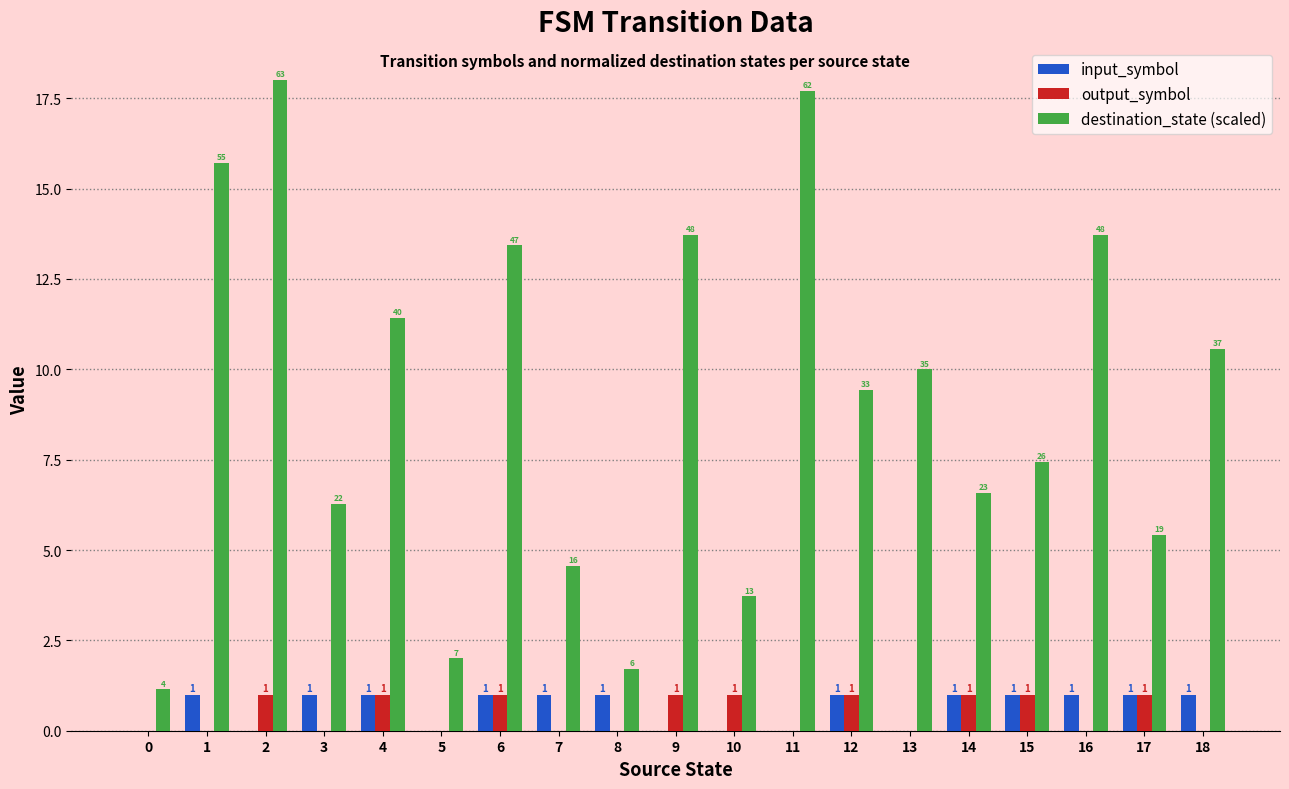

What is the maximum value shown in the chart?

18.0